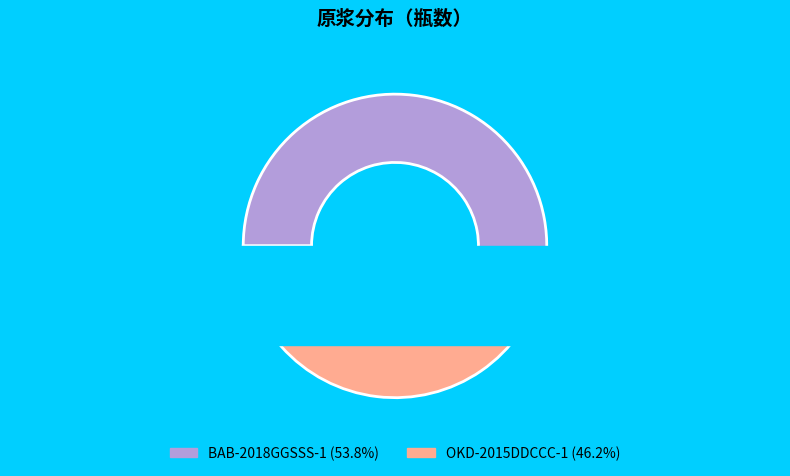

What is the majority slice?

BAB-2018GGSSS-1